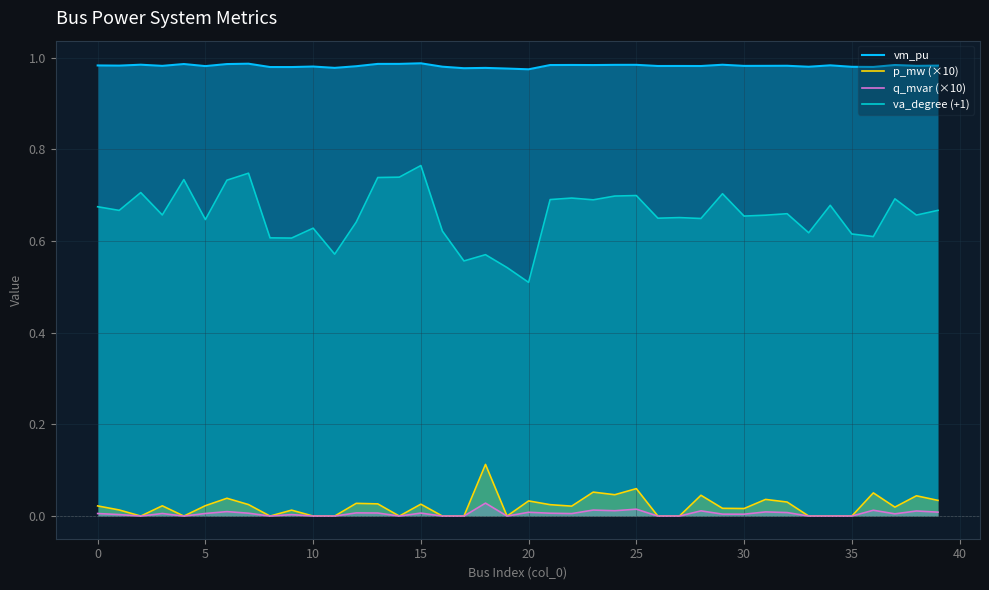

Which series has the largest range (max minus min)?

va_degree (+1)